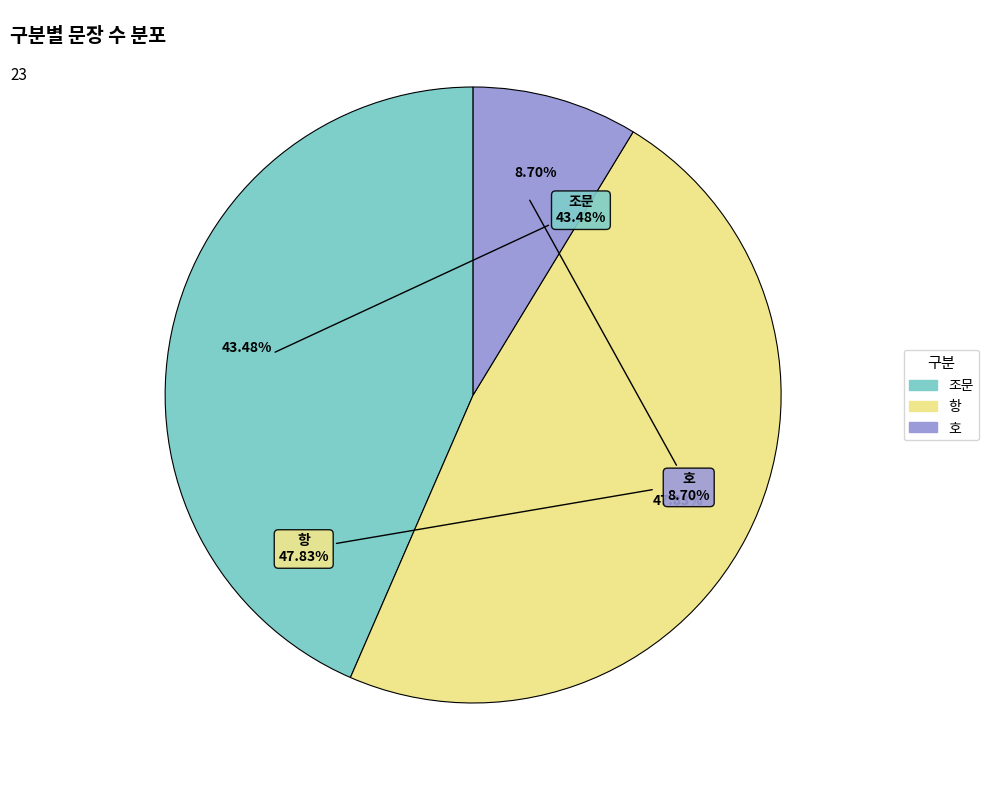

Rank the categories by value from lowest to highest.

호, 조문, 항